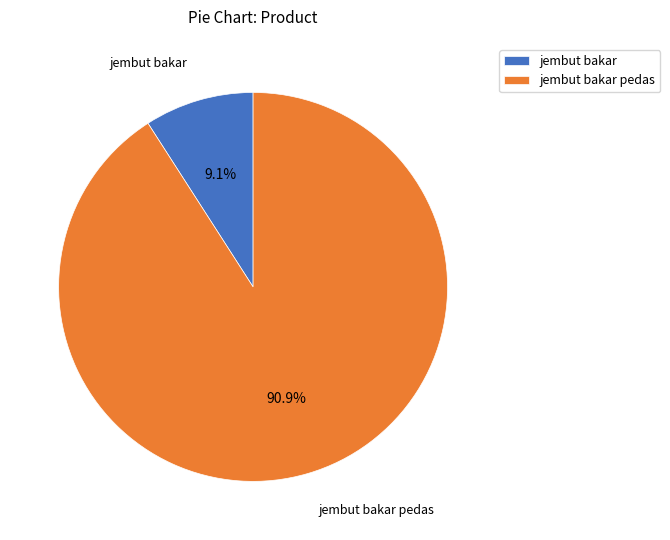

Which category accounts for the majority?

jembut bakar pedas